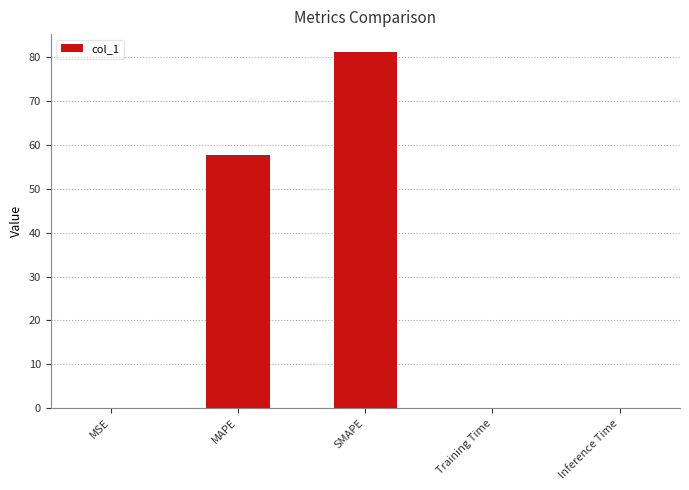

Does the chart contain stacked bars?

No